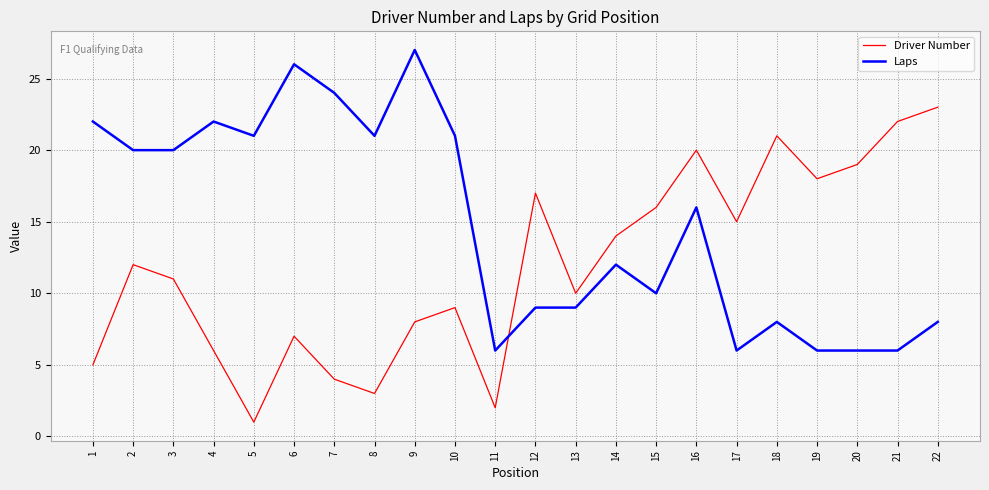

The value of Driver Number at 17 is 15. True or false?

True